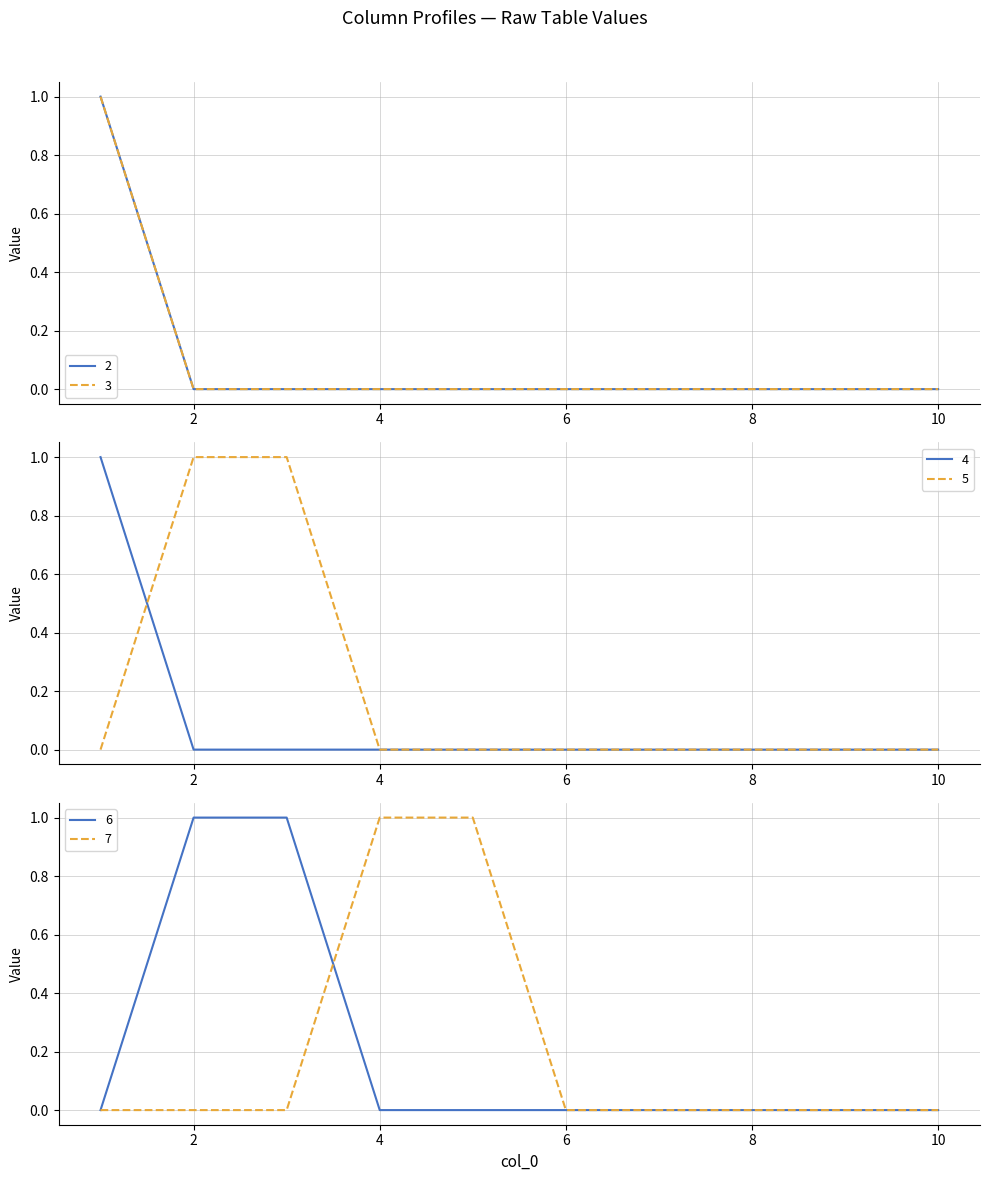

True or false: 4 has more than 0 interior local peaks.

False